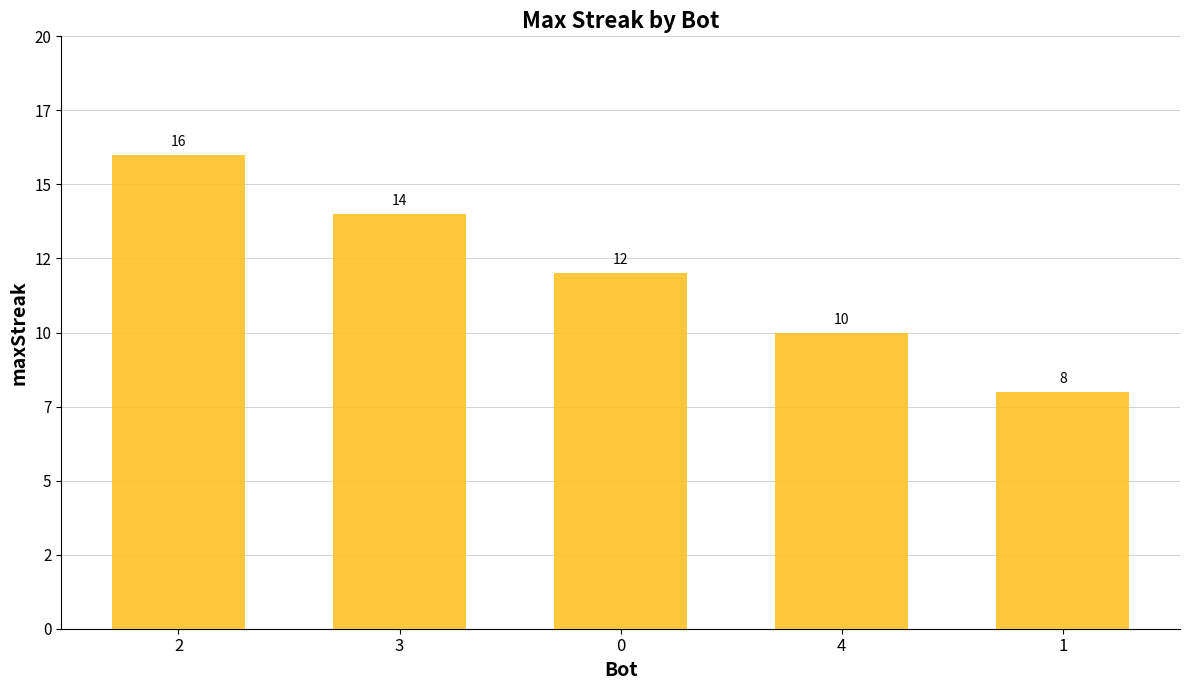

Are the bars horizontal?

No